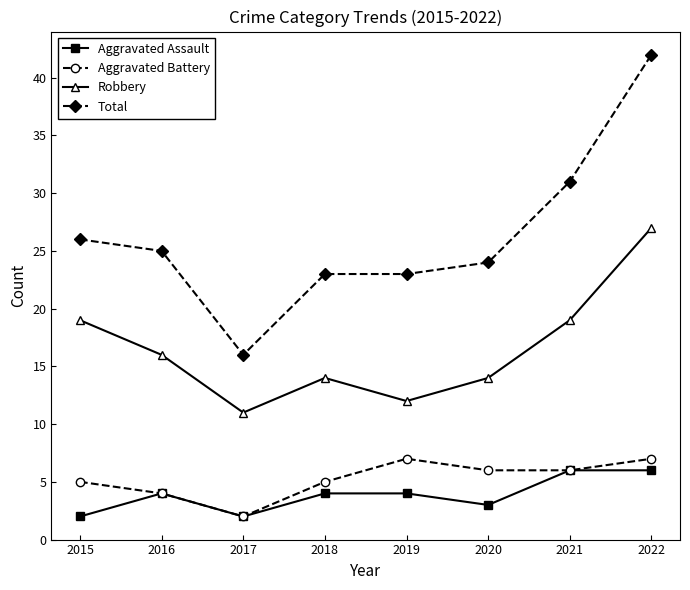

What is the sum of the Aggravated Battery values at 2015 and 2020?

11